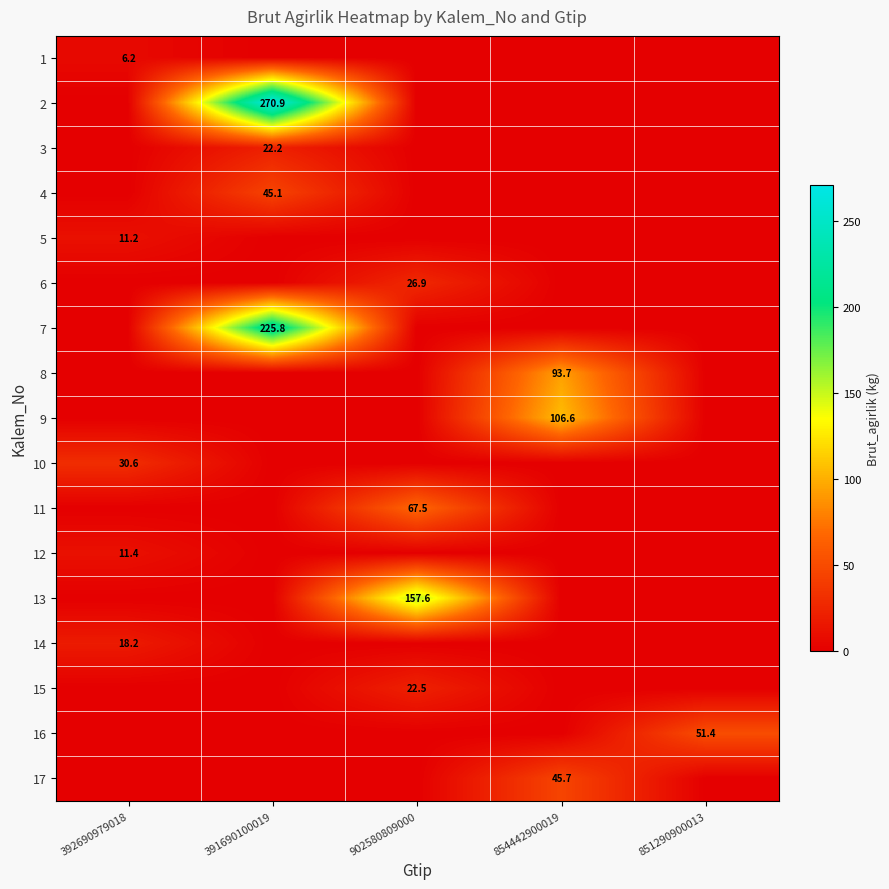

Is it true that 11 equals 67.5 at 902580809000?

True